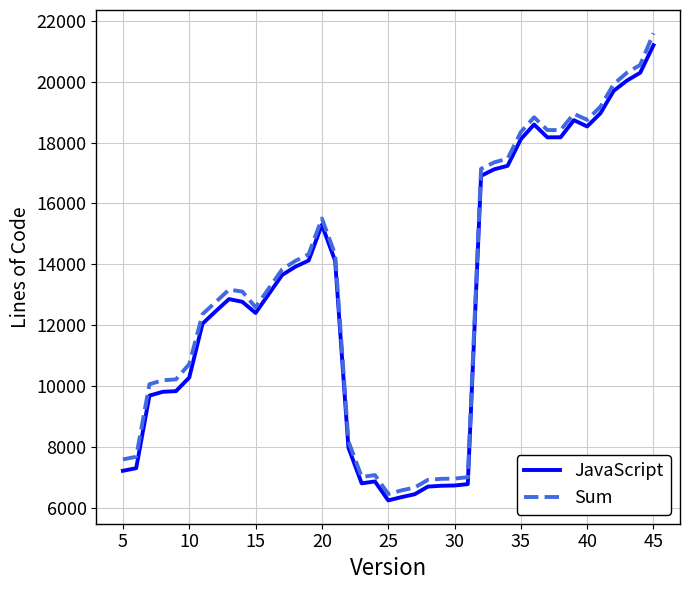

What is the smallest value displayed?

6256